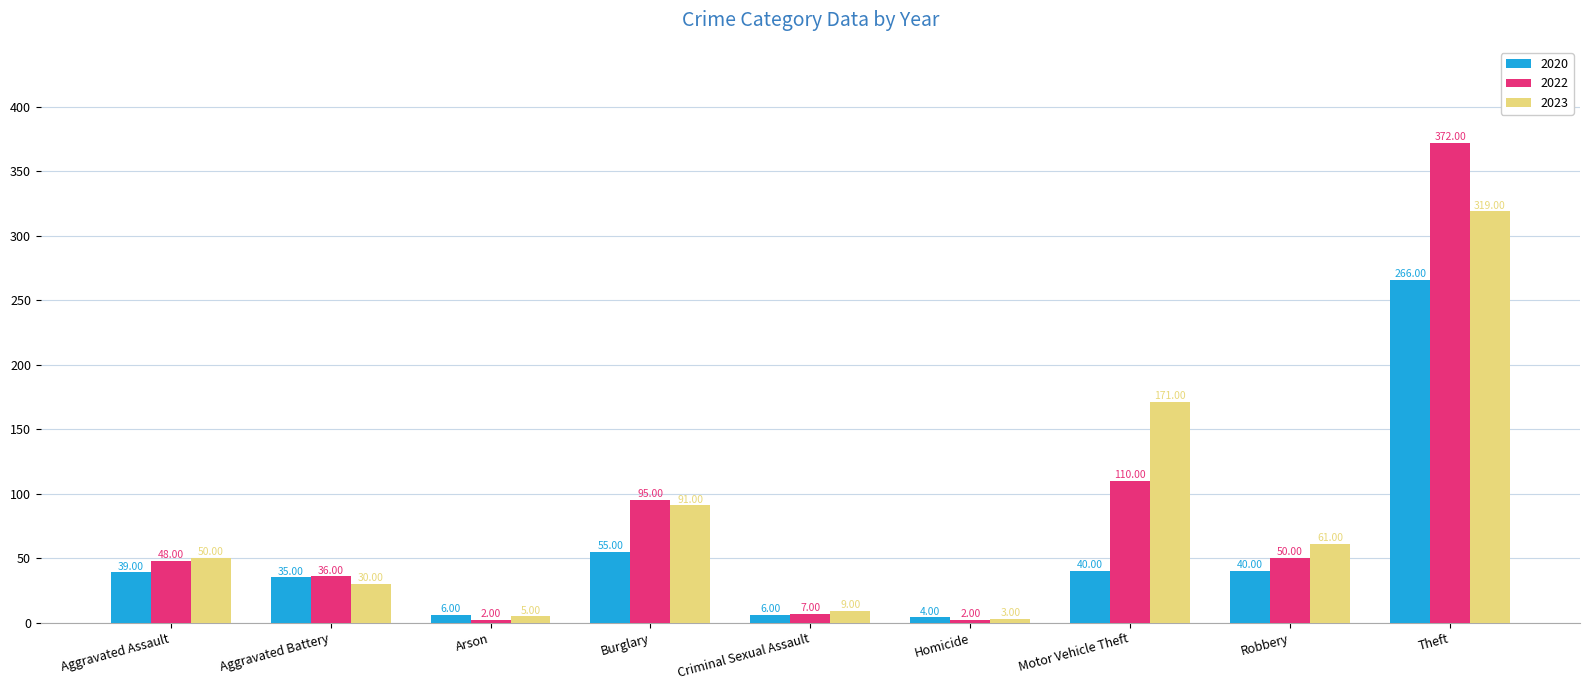

At which category does the chart reach its peak across all series?

Theft